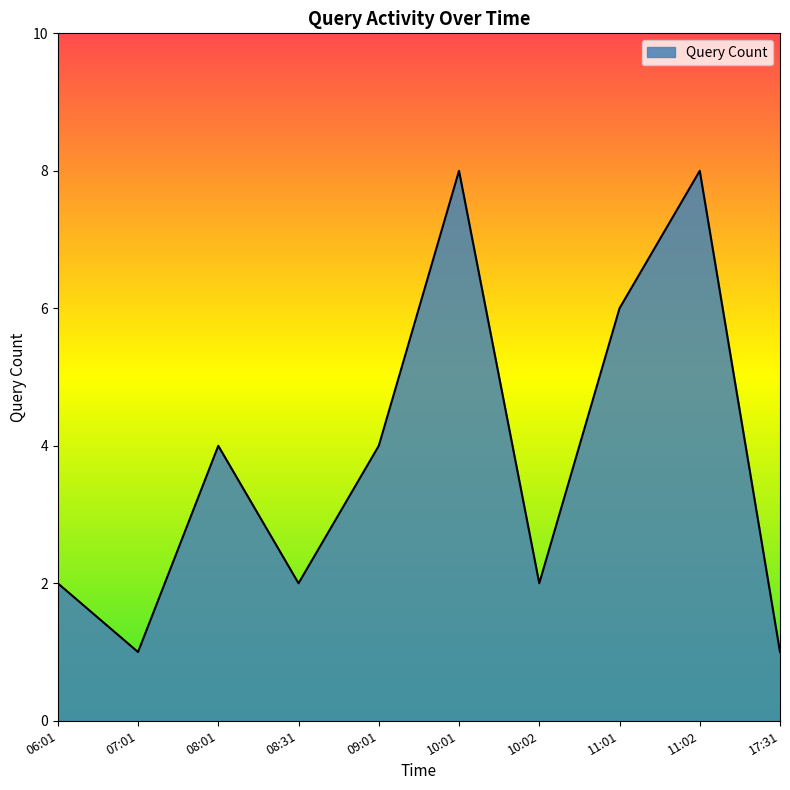

Which has a higher value, 08:01 or 06:01?

08:01